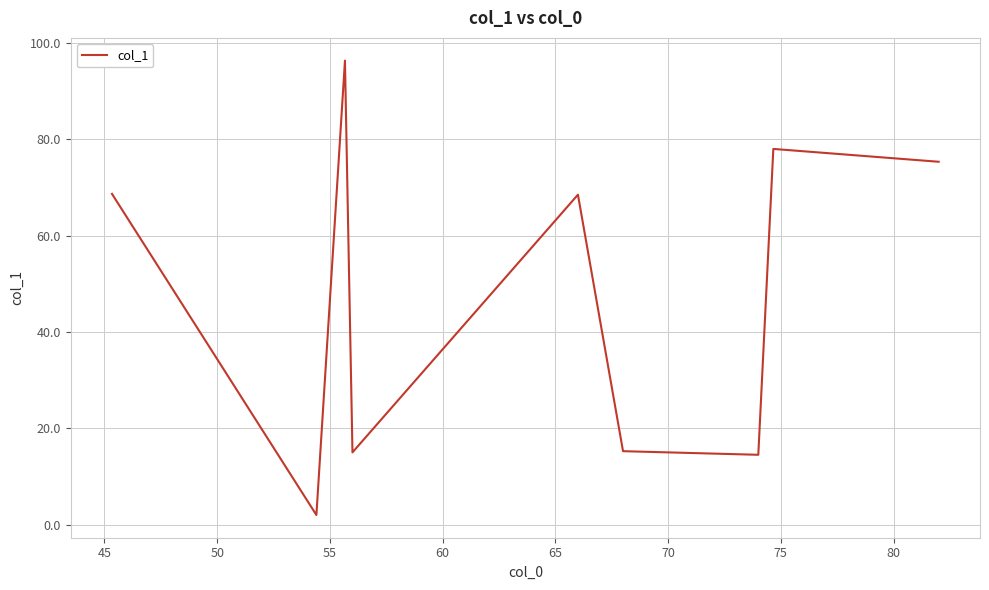

Count the number of data series in this chart.

1